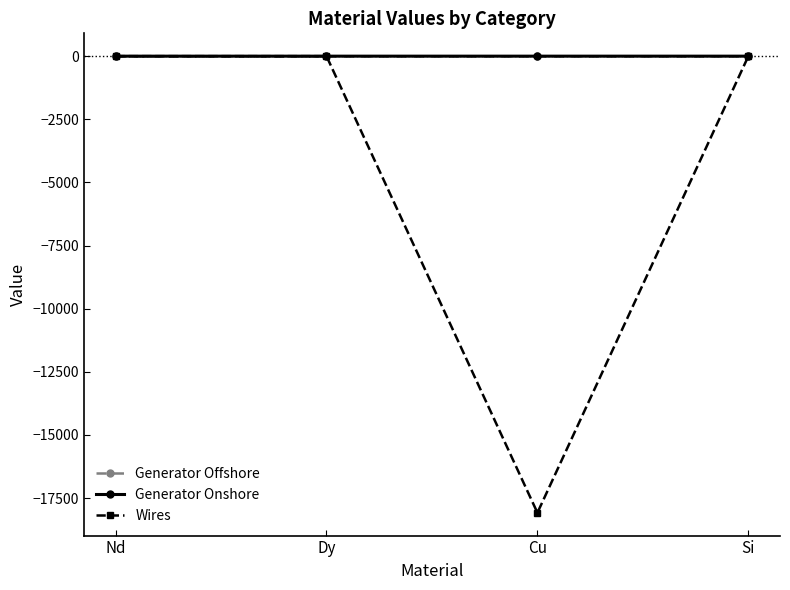

The value of Generator Onshore at Cu is -0.0. True or false?

True